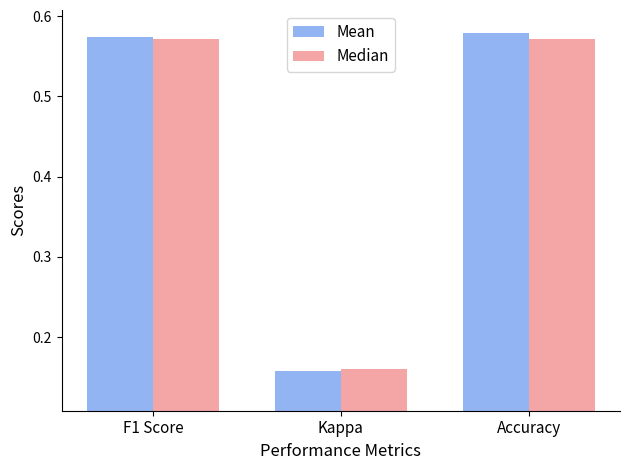

The Median series shows 0.1 at Kappa. True or false?

False